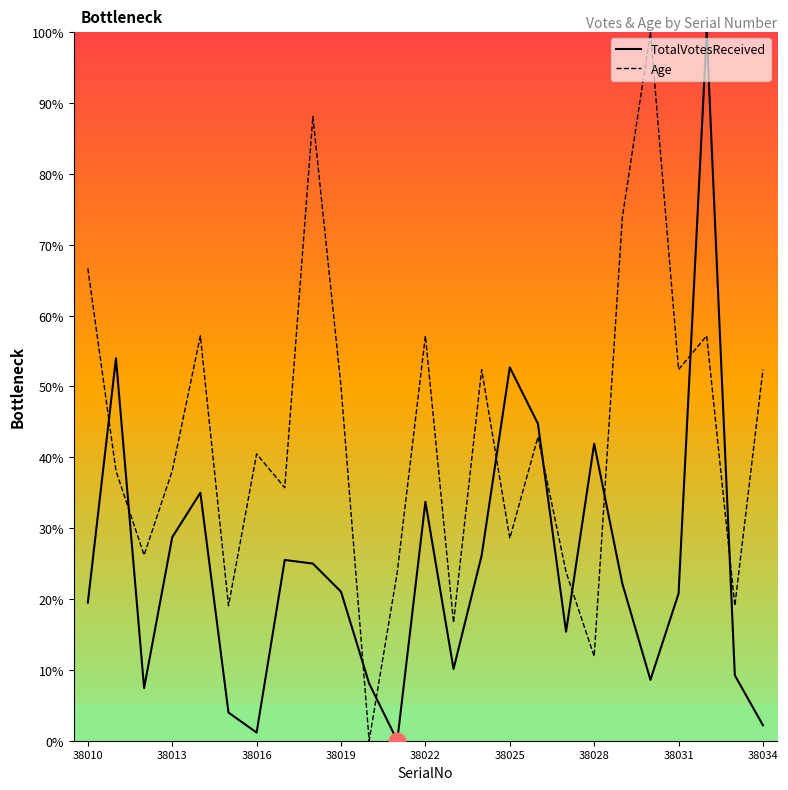

What is the spread (max minus min) of values at 38025?

24.1